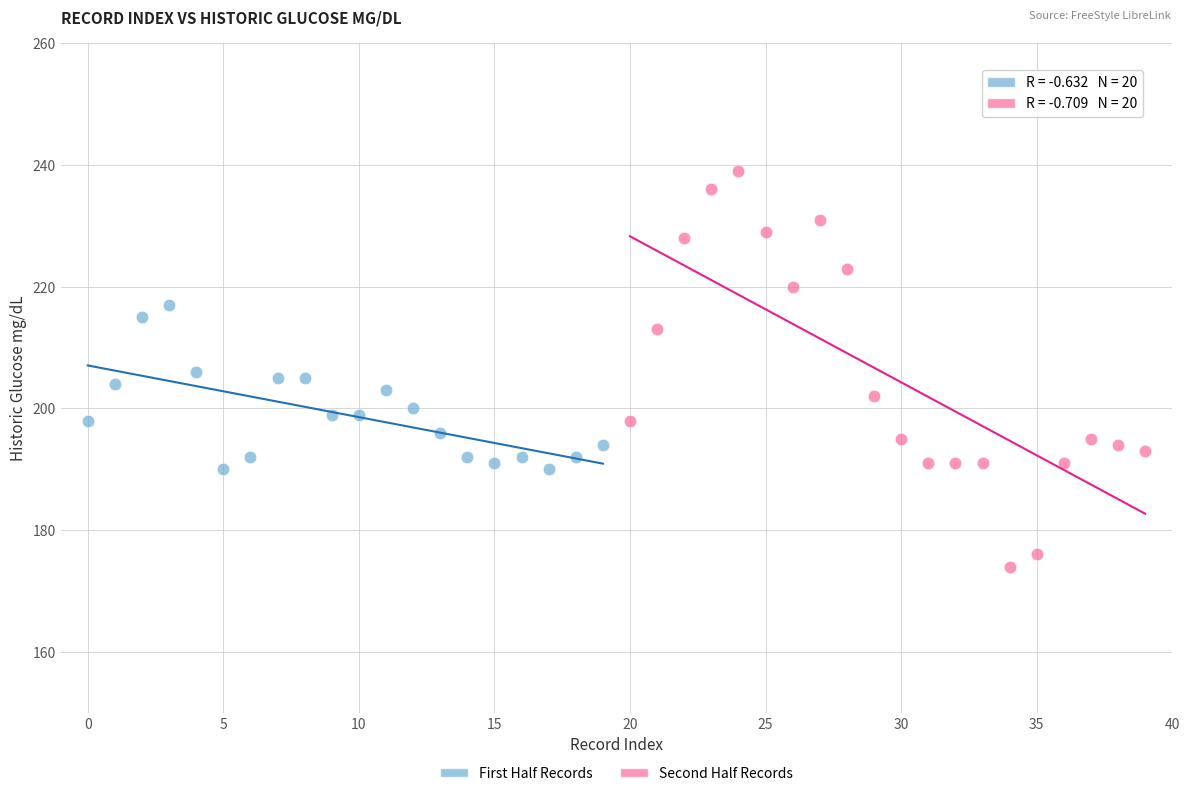

Which series has the widest spread of Y values?

Second Half Records